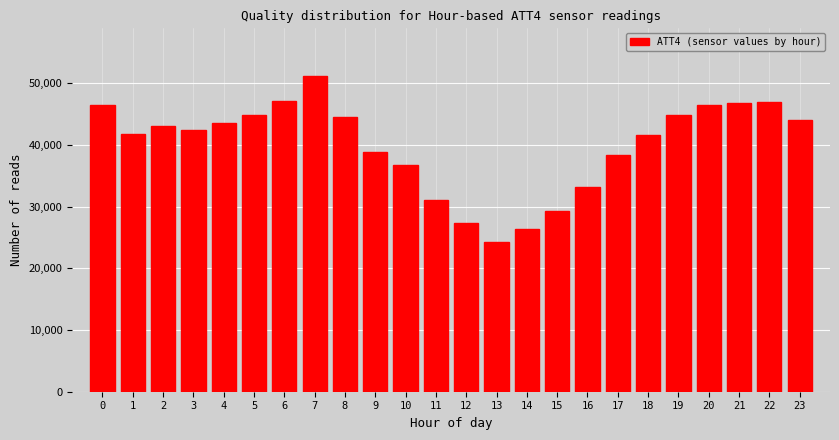

What is the ratio of the value at 21 to the value at 23?

1.1